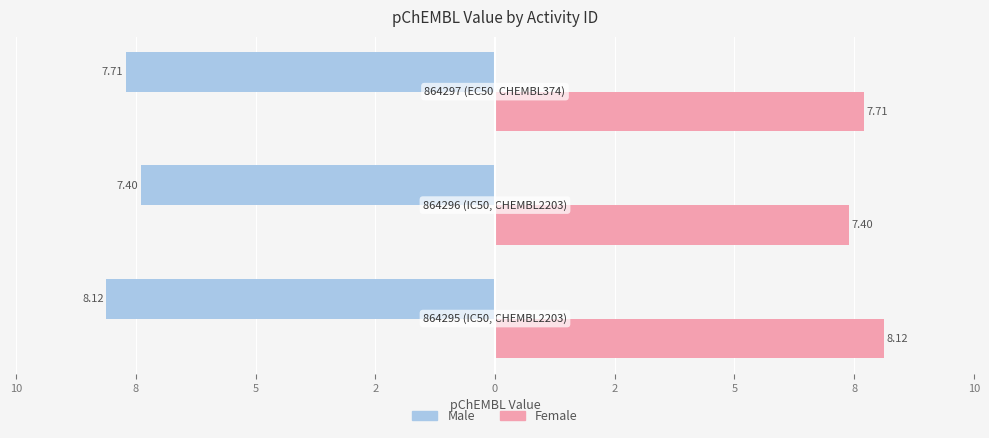

What are all the series names shown in the legend?

Male, Female